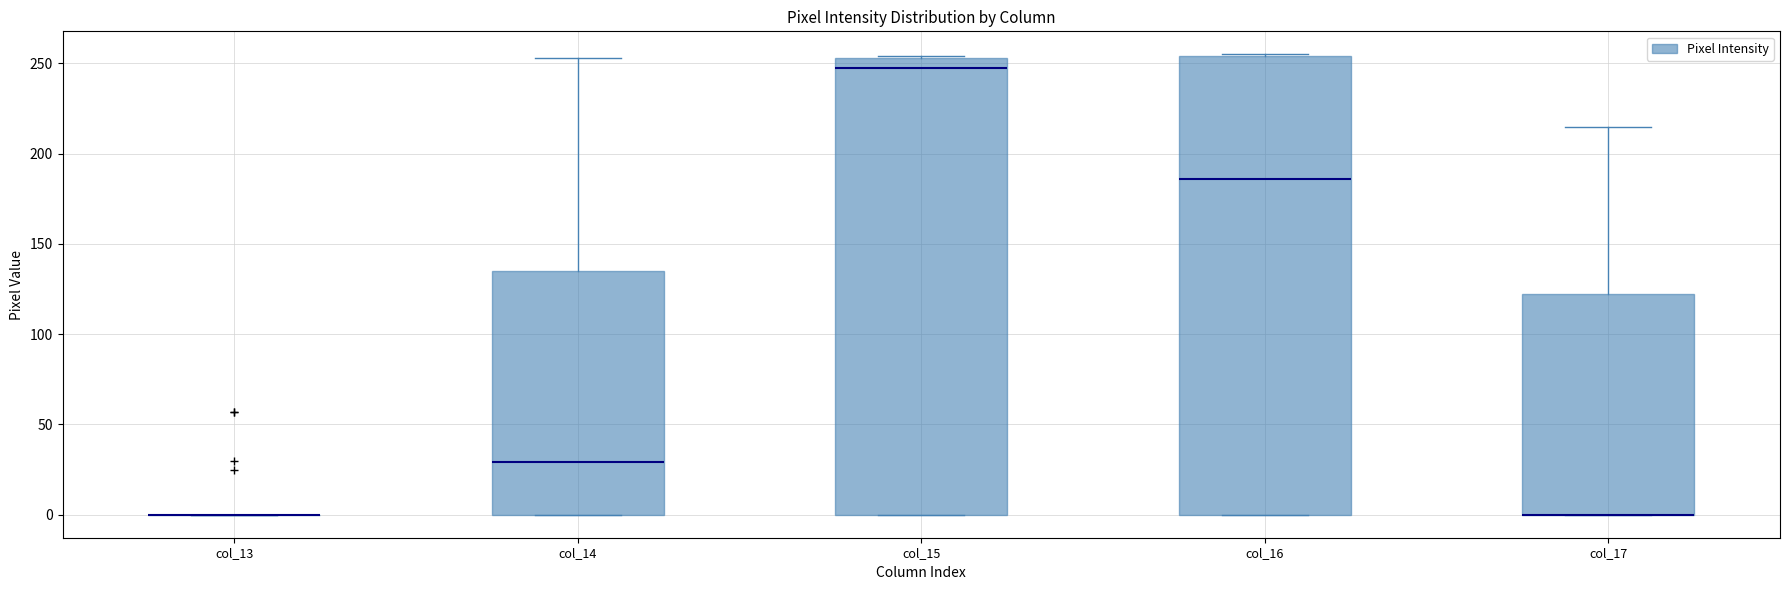

Reading left to right, read every box against the y-axis: the position of its median line, the range the box covers, and the ends of its whiskers. The values are not printed on the chart, so give them approximately, as read against the axis.

col_13: box collapsed to a line at 0, whiskers 0 to 0
col_14: median 30, box 0 to 135, whiskers 0 to 255
col_15: median 250, box 0 to 255, whiskers 0 to 255
col_16: median 185, box 0 to 255, whiskers 0 to 255
col_17: median 0 (drawn on the box's lower edge), box 0 to 120, whiskers 0 to 215